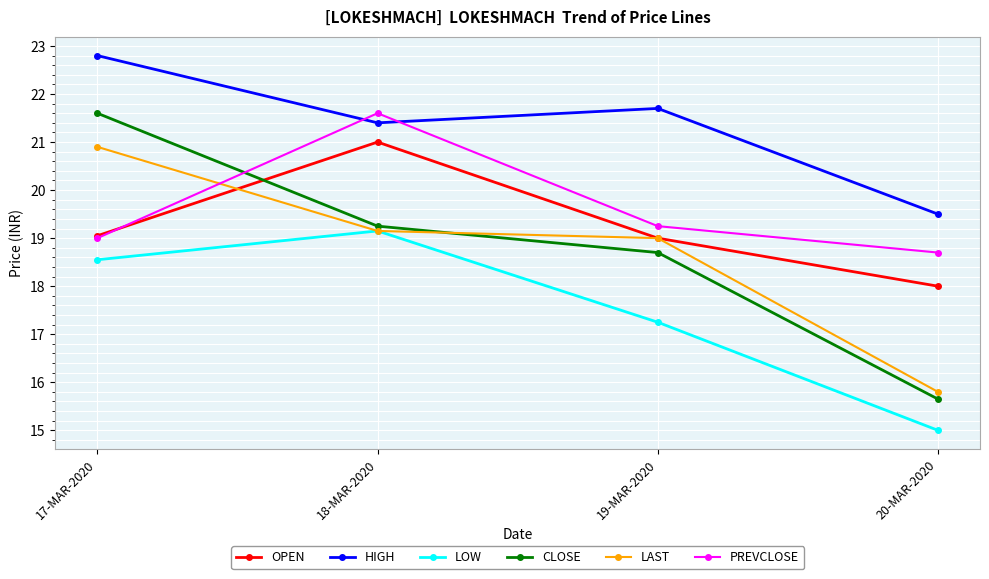

How many lines are shown in the chart?

6